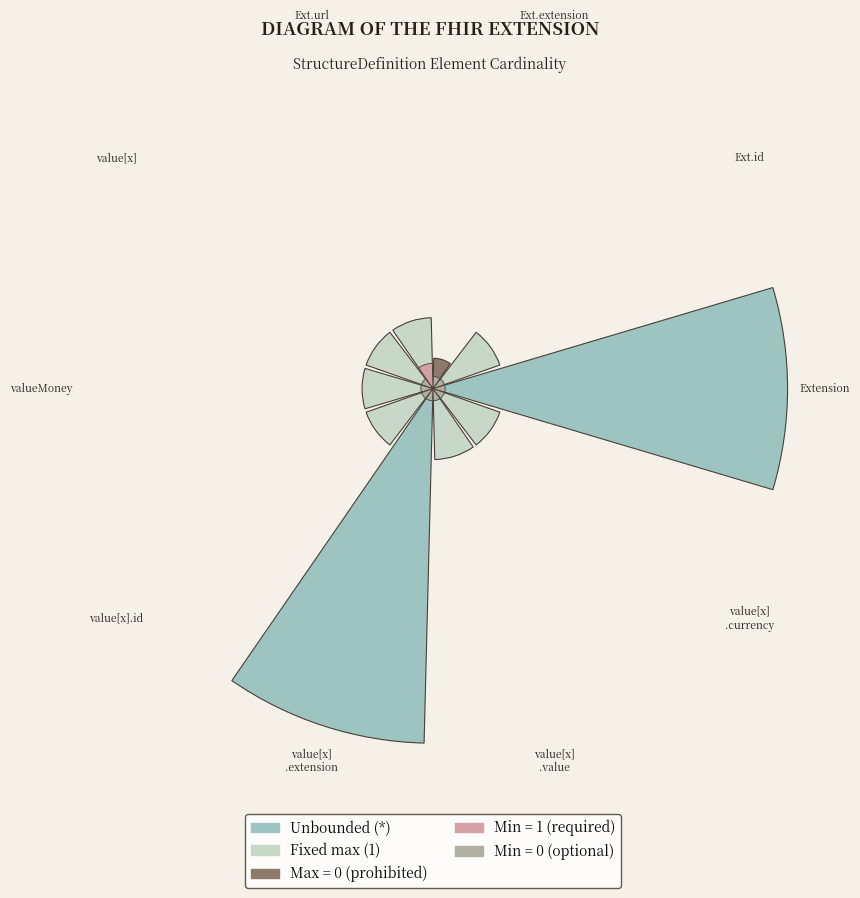

Is it true that value[x] is 6% of the pie?

True